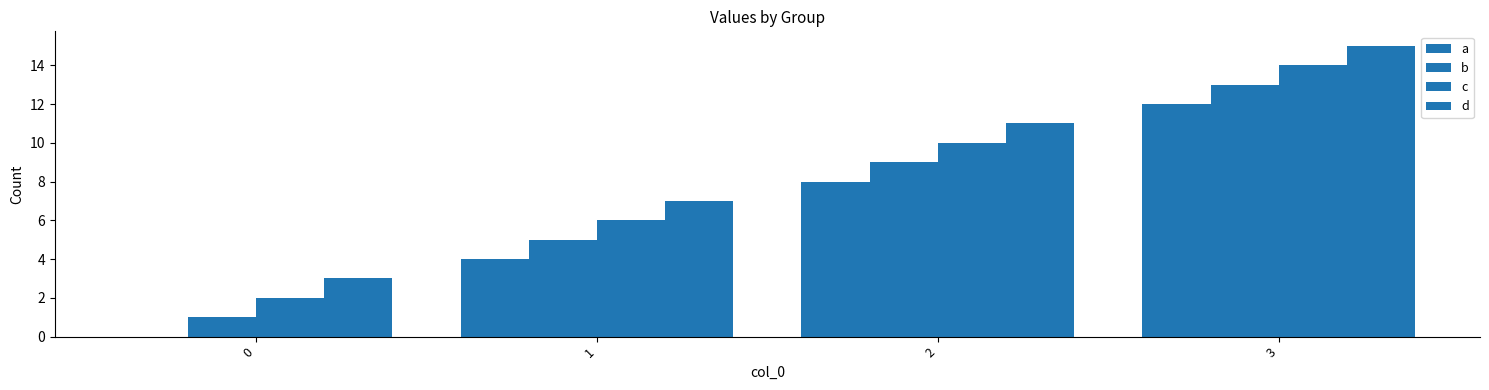

Are the bars grouped side by side (vs. stacked)?

Yes